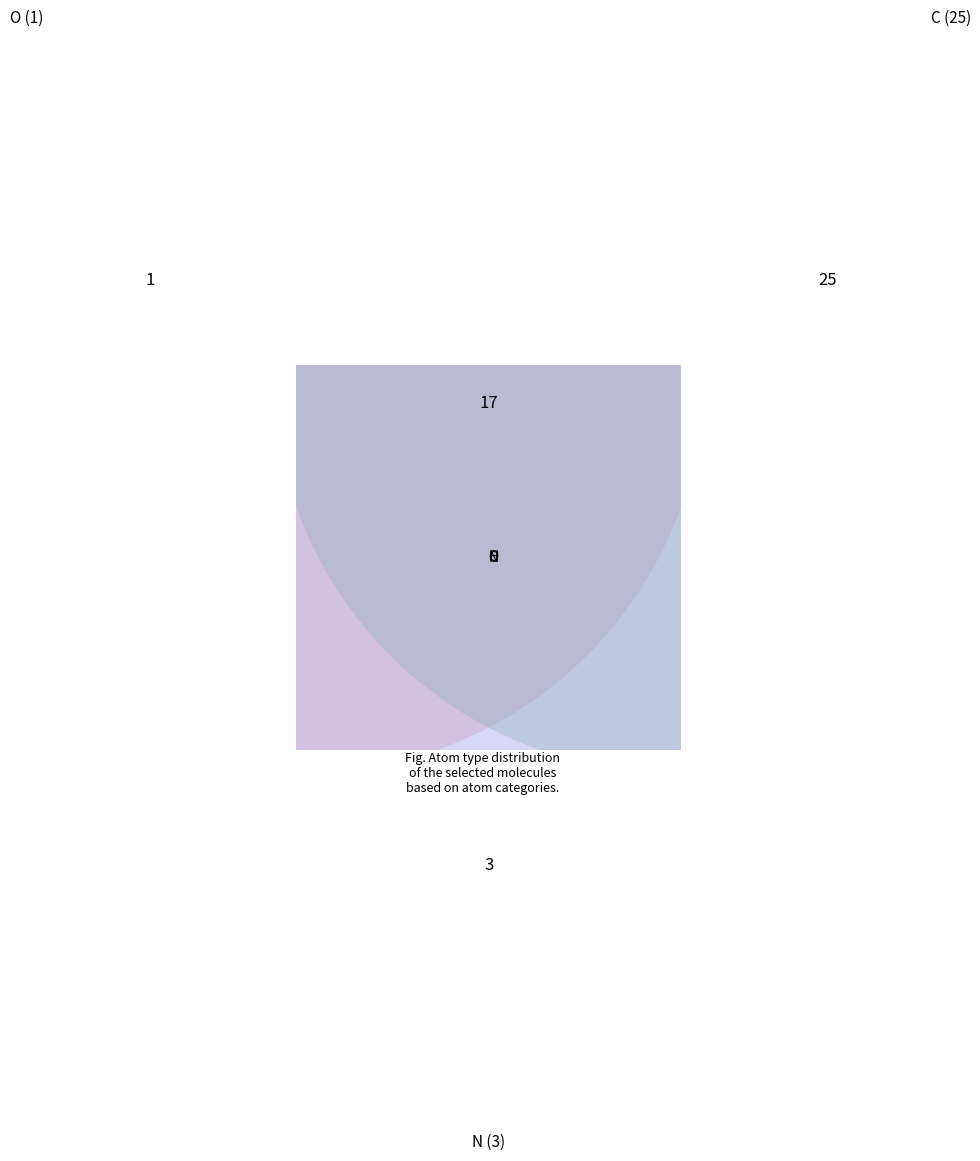

True or false: O accounts for 12% of the total.

False